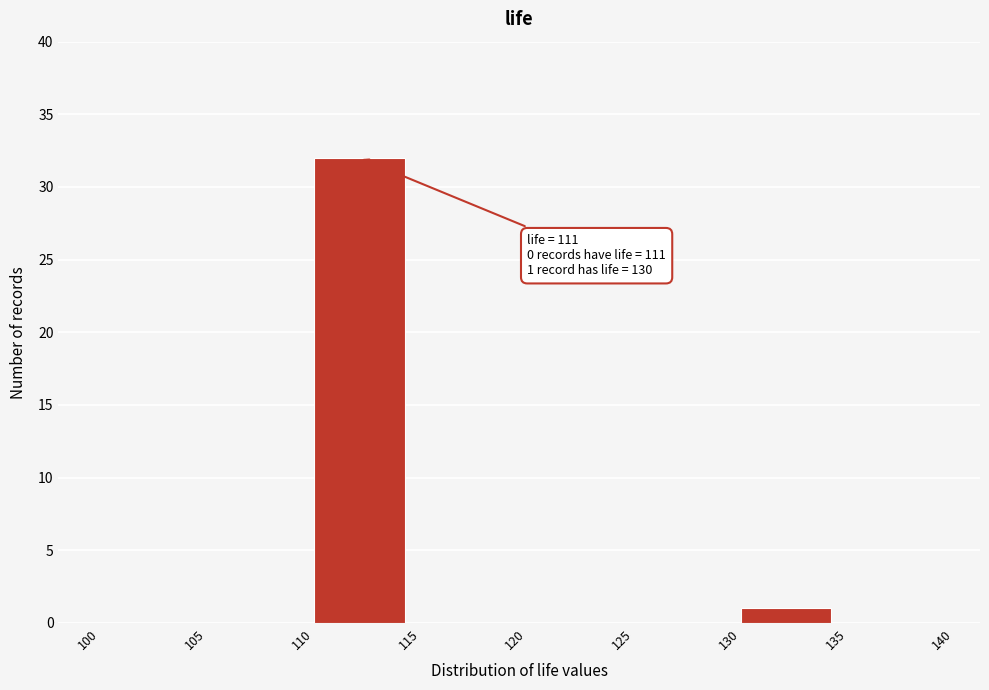

Over which range of the x-axis is the bar tallest?

110 to 115